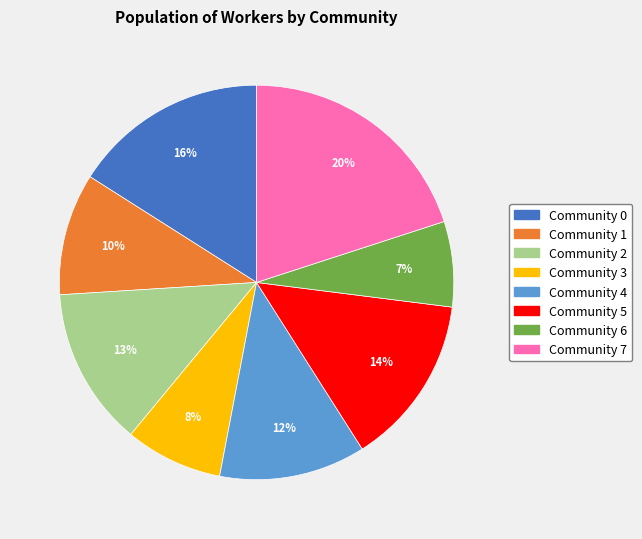

What percentage is the Community 4 slice, to the nearest percent?

12%